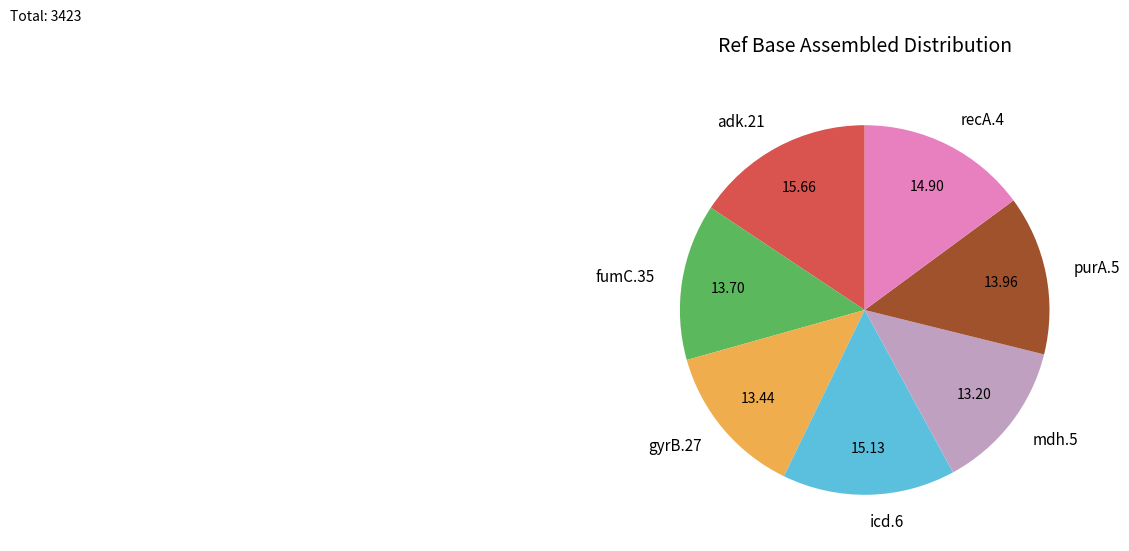

Count the number of slices in the pie.

7